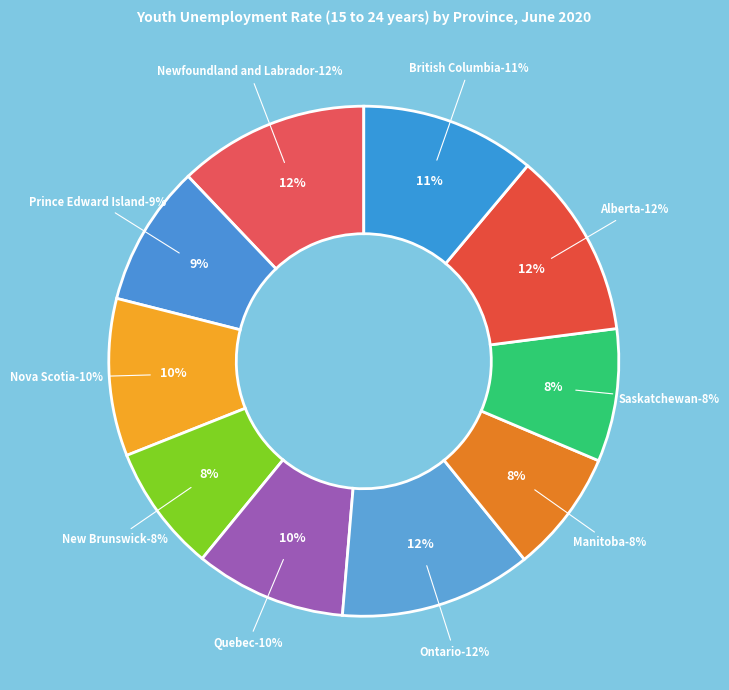

What percentage is the Quebec slice, to the nearest percent?

10%